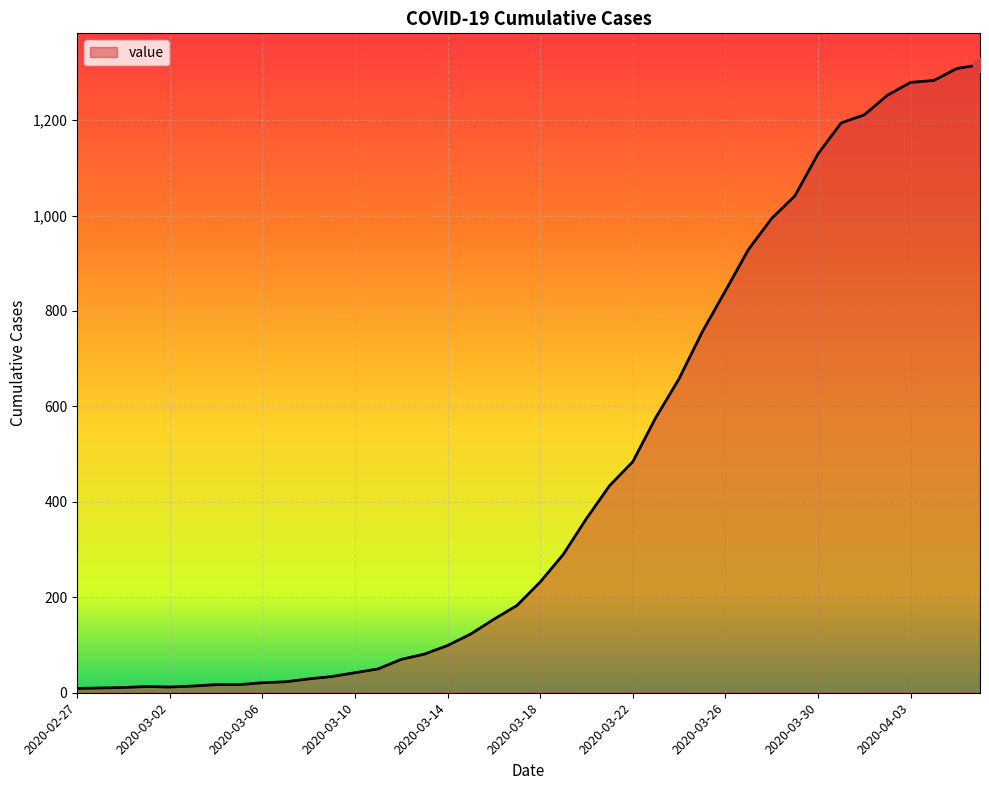

What is the difference between the maximum and minimum values?

1307